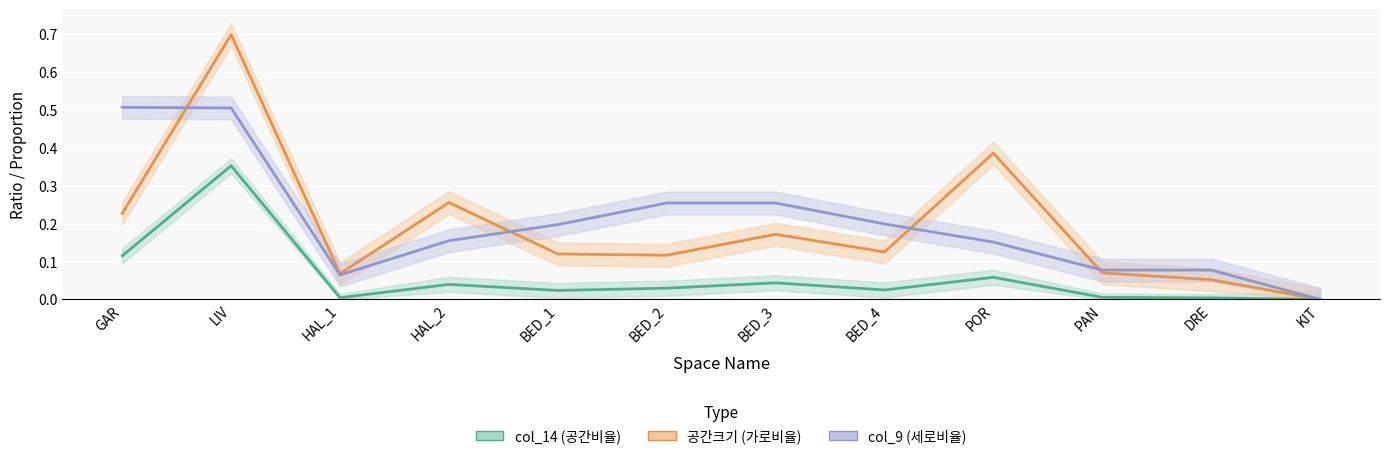

What is the approximate value of col_9 (세로비율) at PAN?

0.1